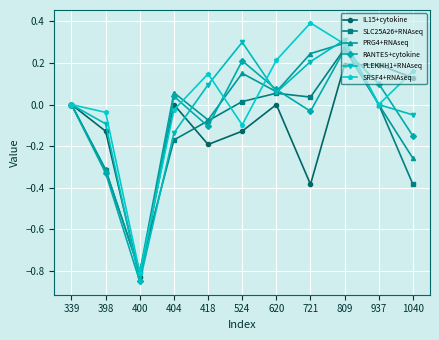

What is the total value across all series at 400?

-5.0